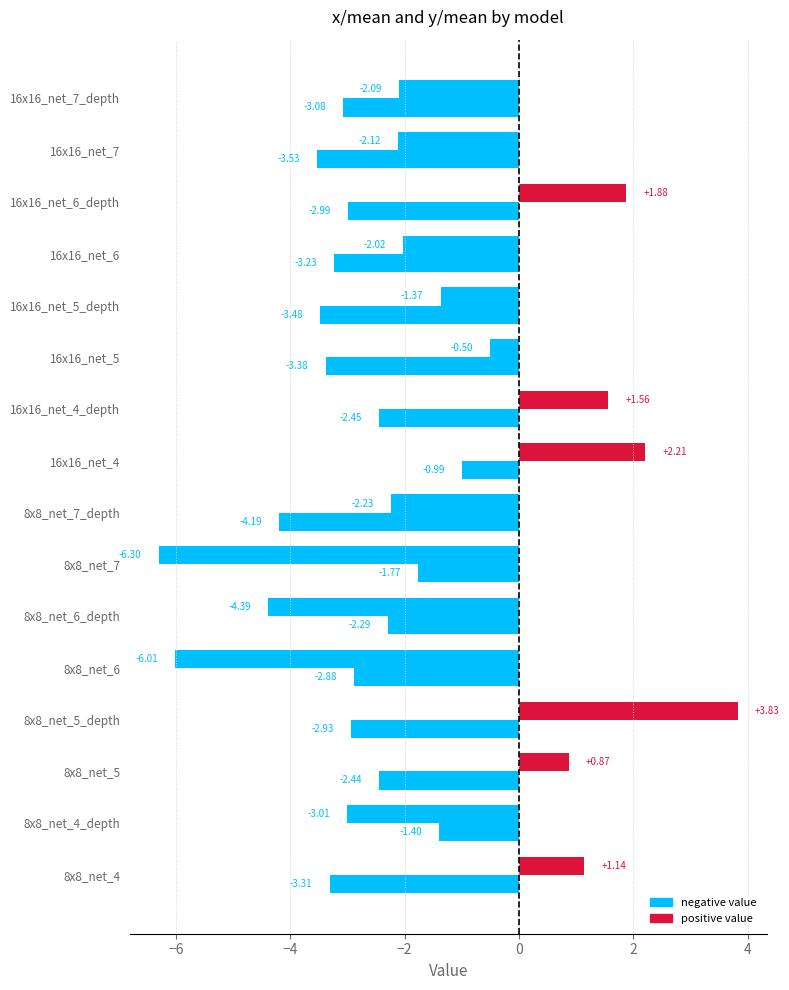

Count the number of data series in this chart.

2